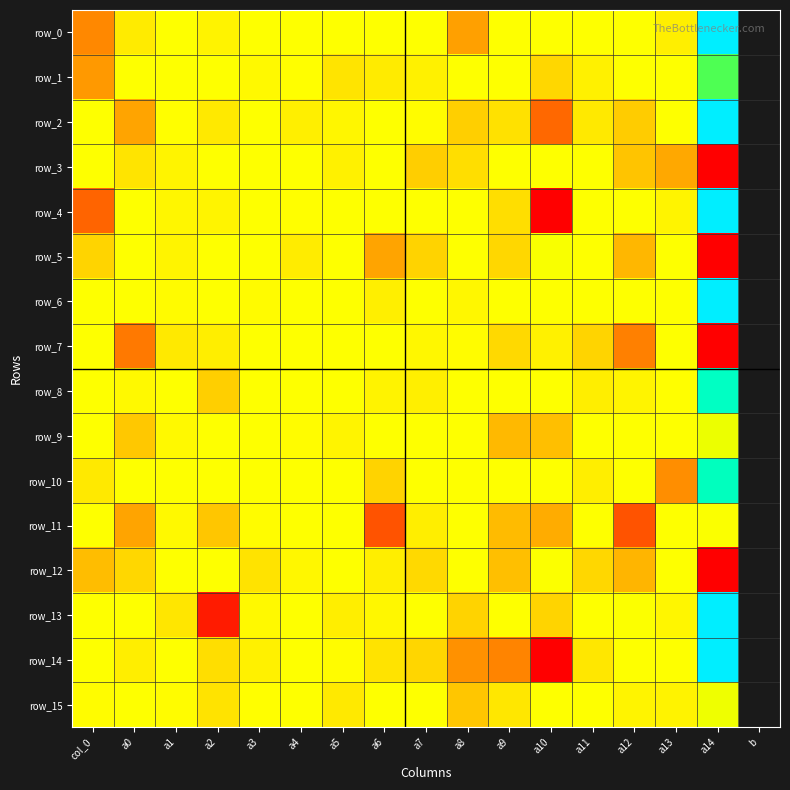

Which series has the largest total across all categories?

row_13